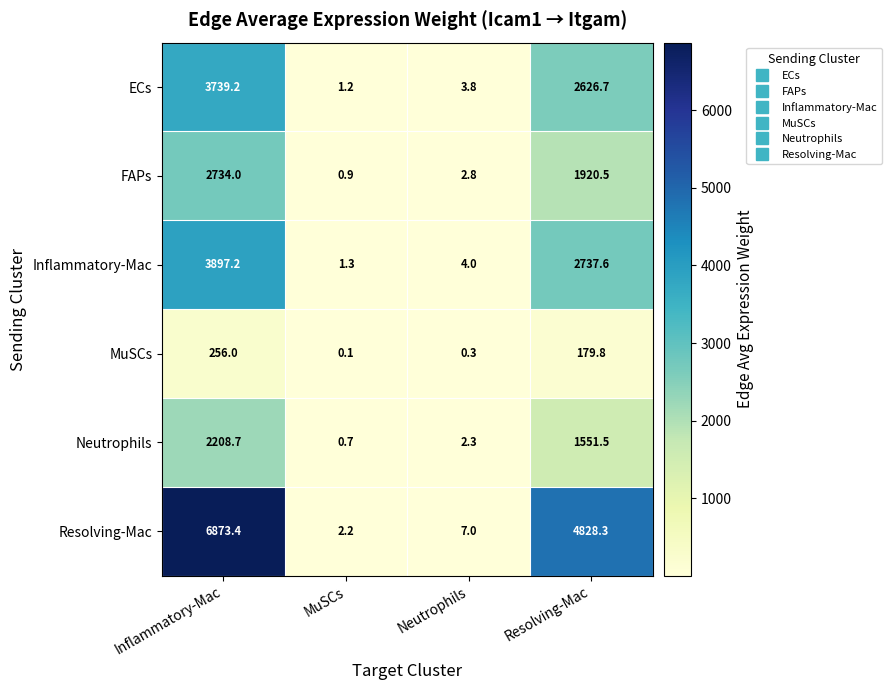

Rank the series by their maximum value, from highest to lowest.

Resolving-Mac, Inflammatory-Mac, ECs, FAPs, Neutrophils, MuSCs